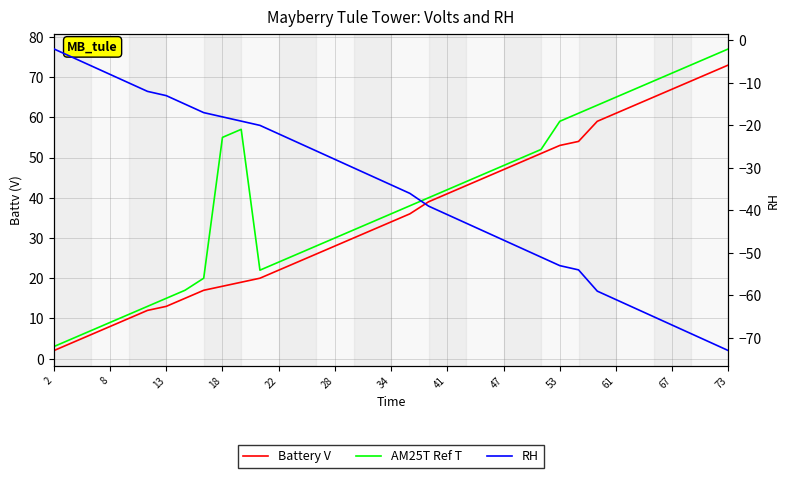

True or false: Battery V has a value of 12 at 19.

False